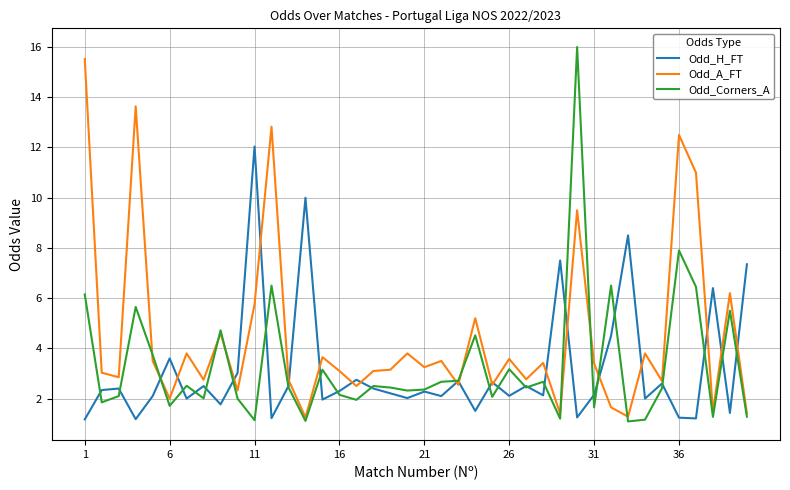

Rank the series by their maximum value, from highest to lowest.

Odd_Corners_A, Odd_A_FT, Odd_H_FT